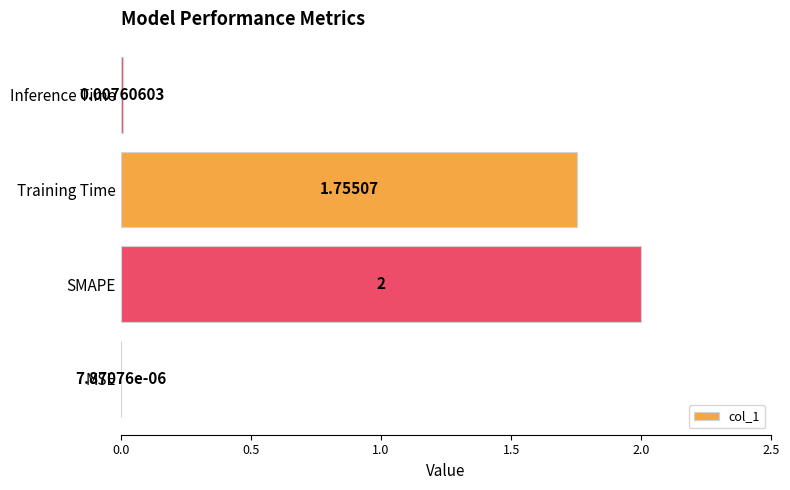

What is the sum of the values at SMAPE and Inference Time?

2.0